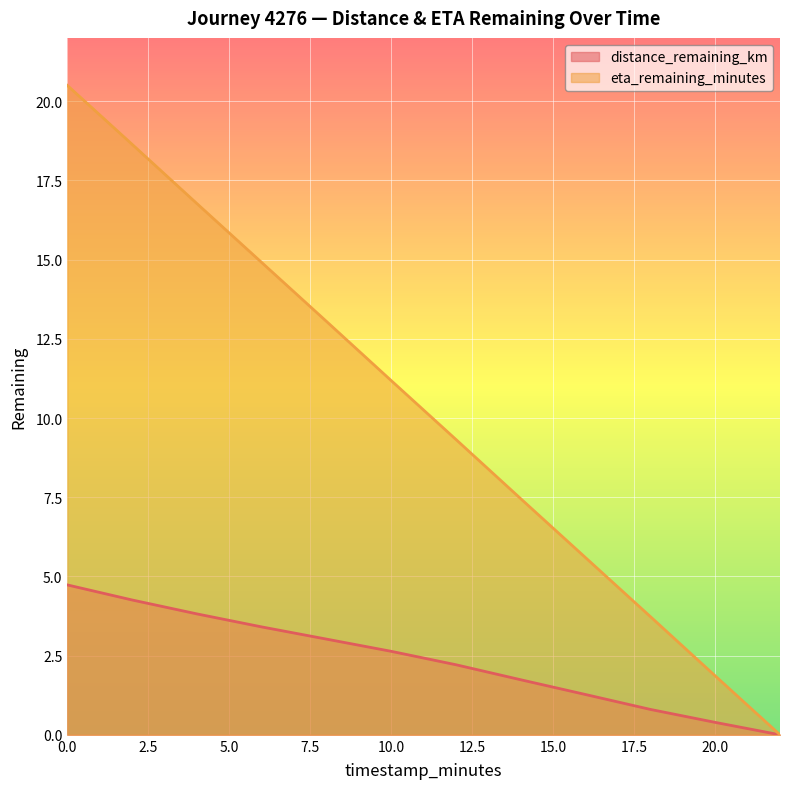

Rank the series at 14.0 from highest to lowest value.

eta_remaining_minutes, distance_remaining_km